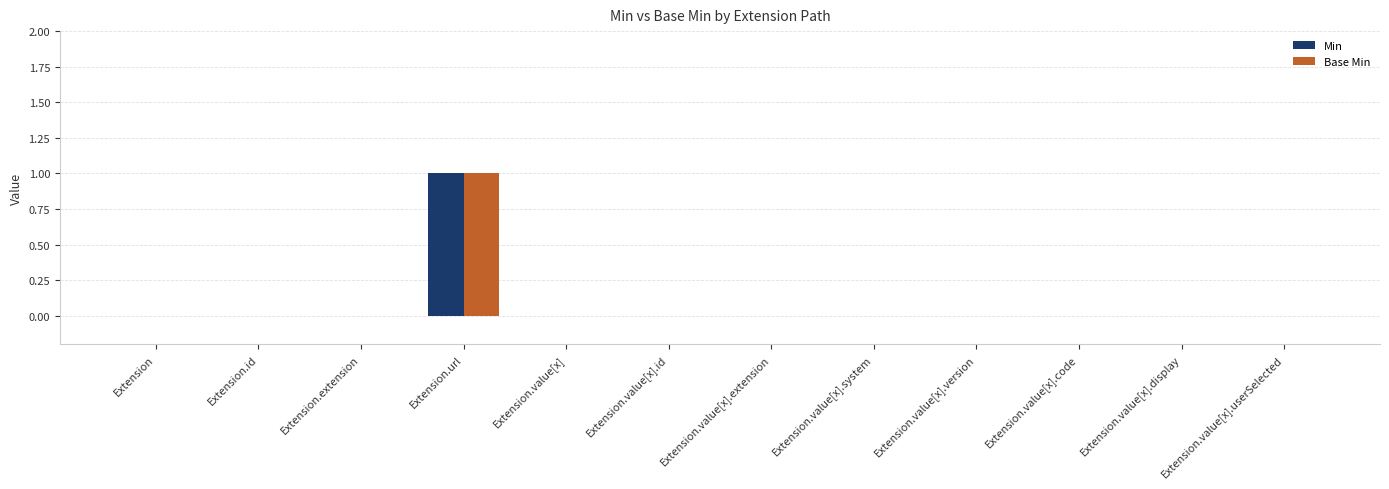

What is the maximum value for Min?

1